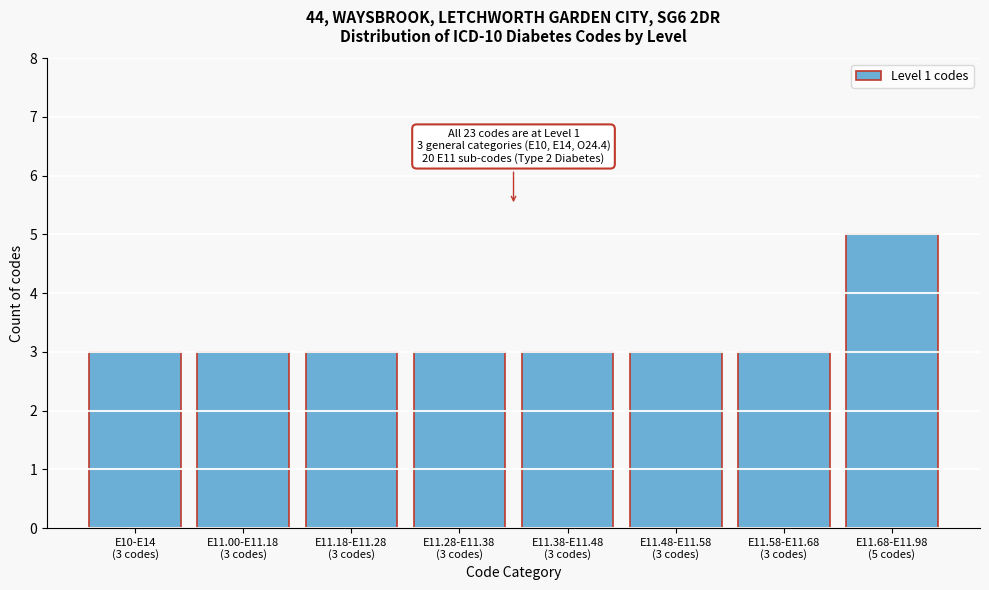

Reading right to left, extract all data points from this chart.

5	3	3	3	3	3	3	3